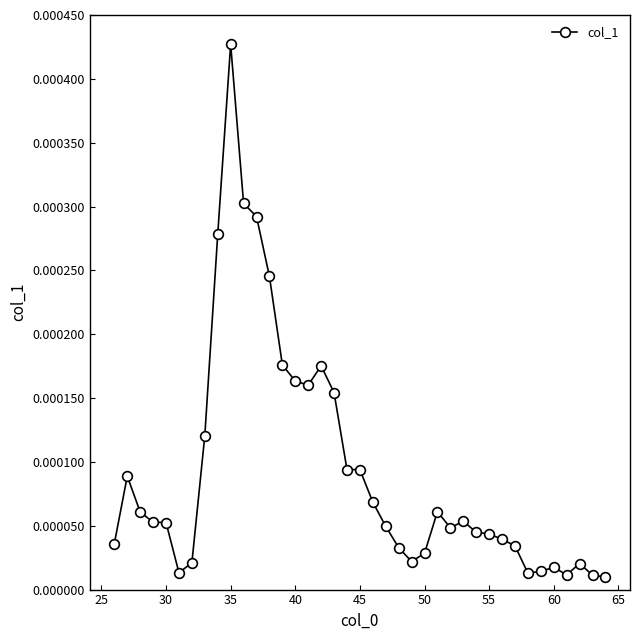

True or false: there are more than 0 points higher than both neighbors.

True